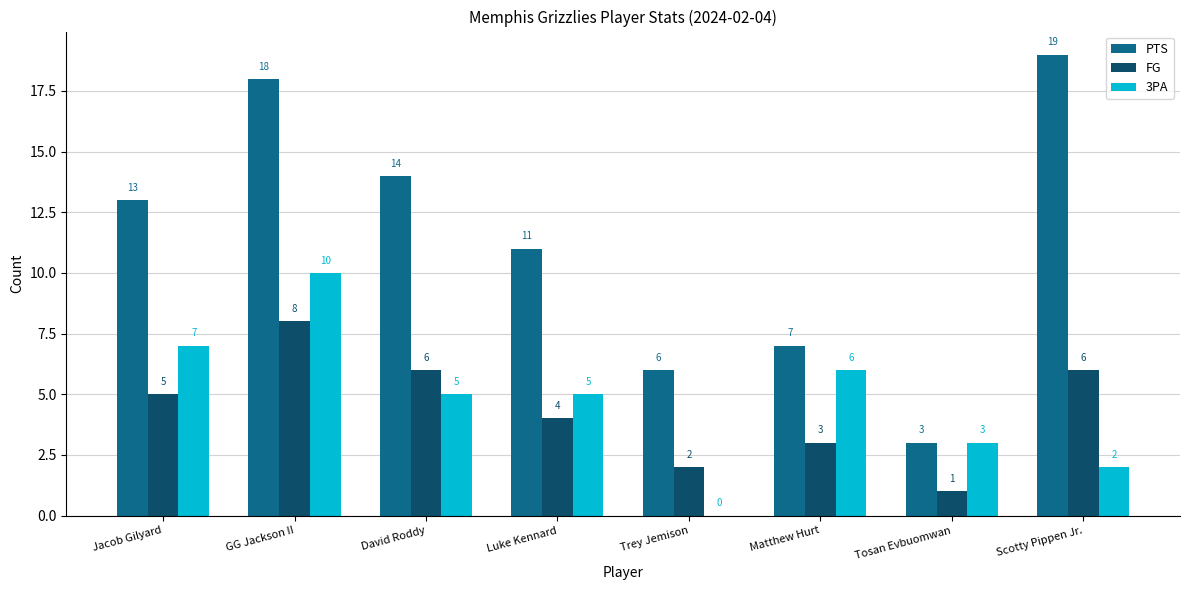

Is it true that FG equals 6 at Scotty Pippen Jr.?

True